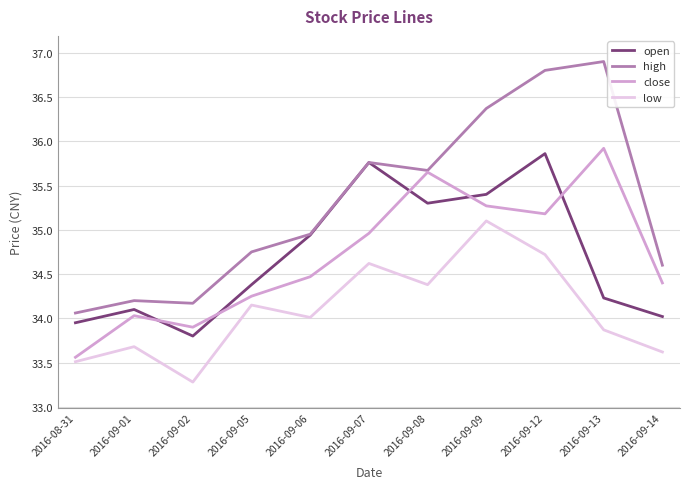

Which series has the largest total across all categories?

high